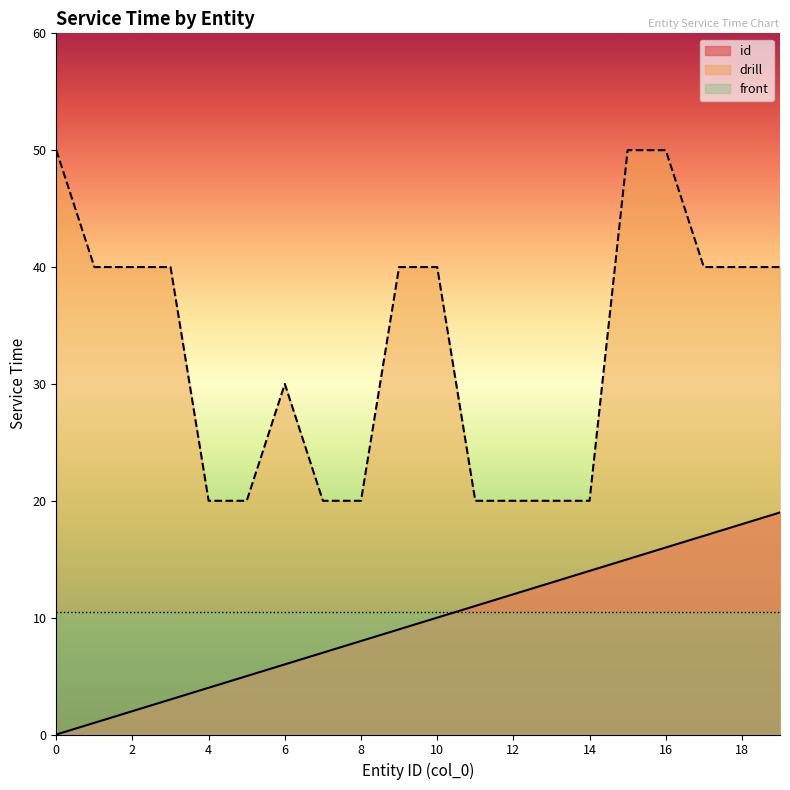

List the labels in order of value, smallest first.

0, 1, 2, 3, 4, 5, 6, 7, 8, 9, 10, 11, 12, 13, 14, 15, 16, 17, 18, 19